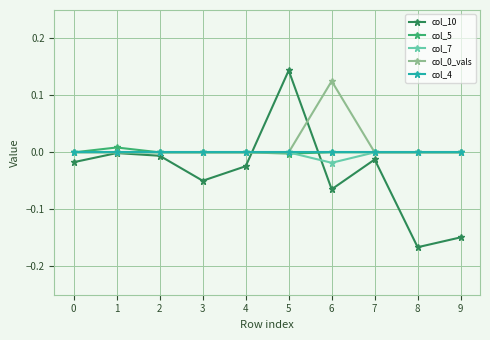

At which category is the sum across all series the highest?

5